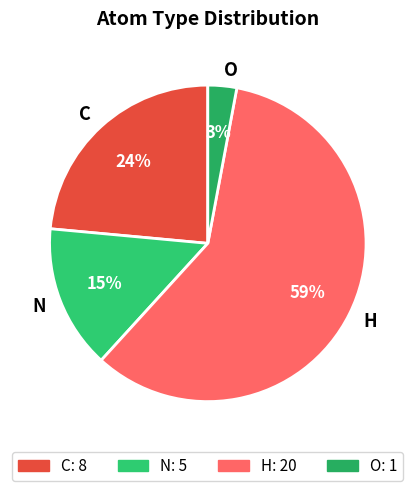

Which slice is the largest?

H